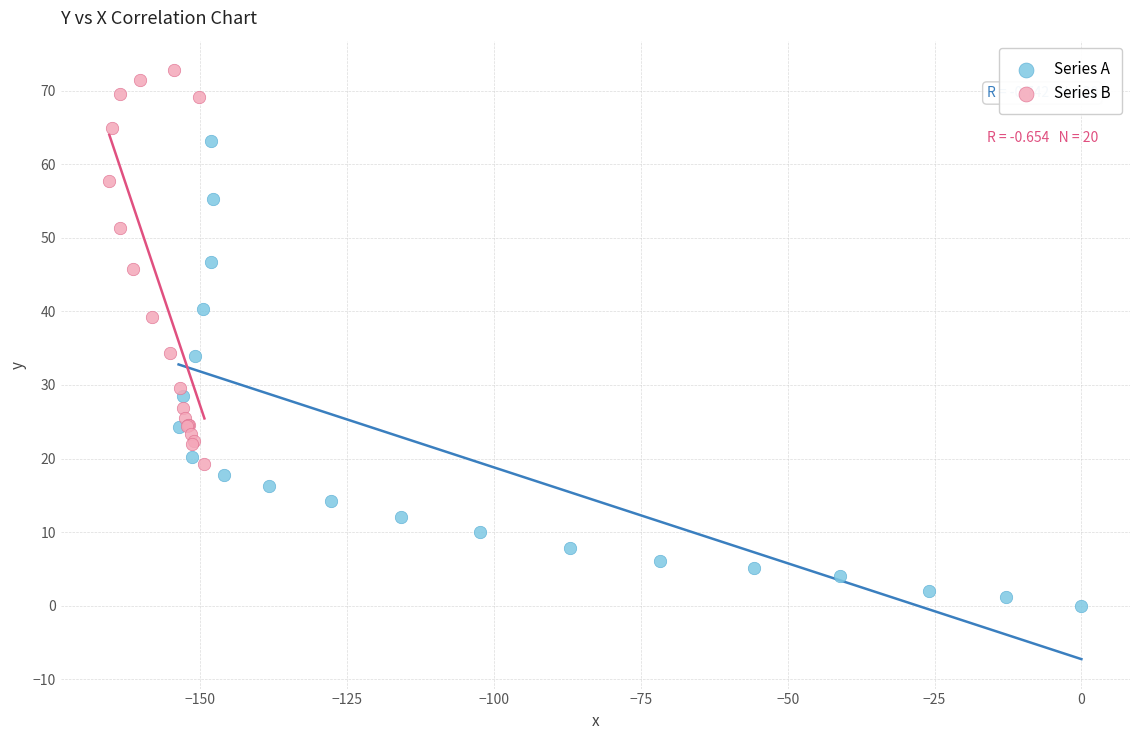

Which series contains the lowest Y value?

Series A